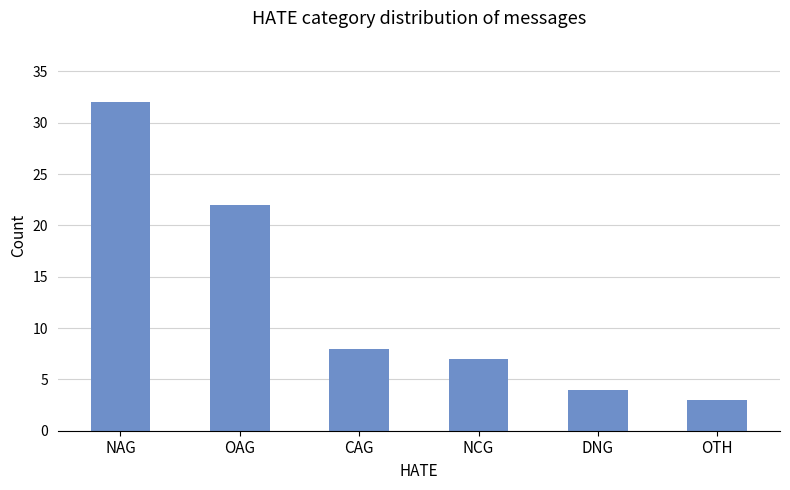

At which category does the chart reach its peak across all series?

NAG